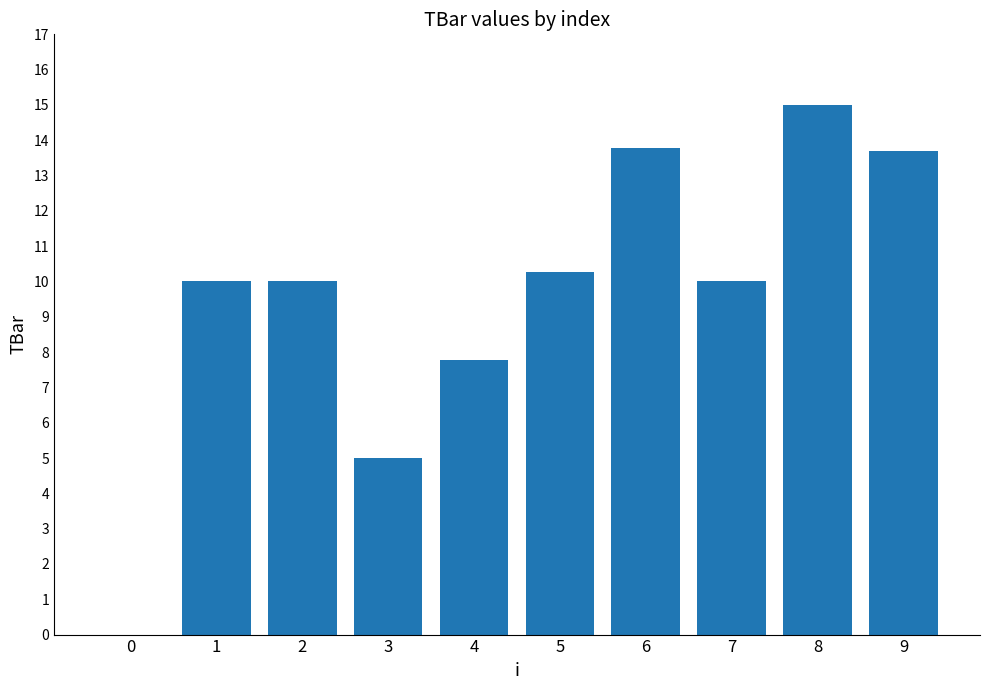

How many positive values are there?

9